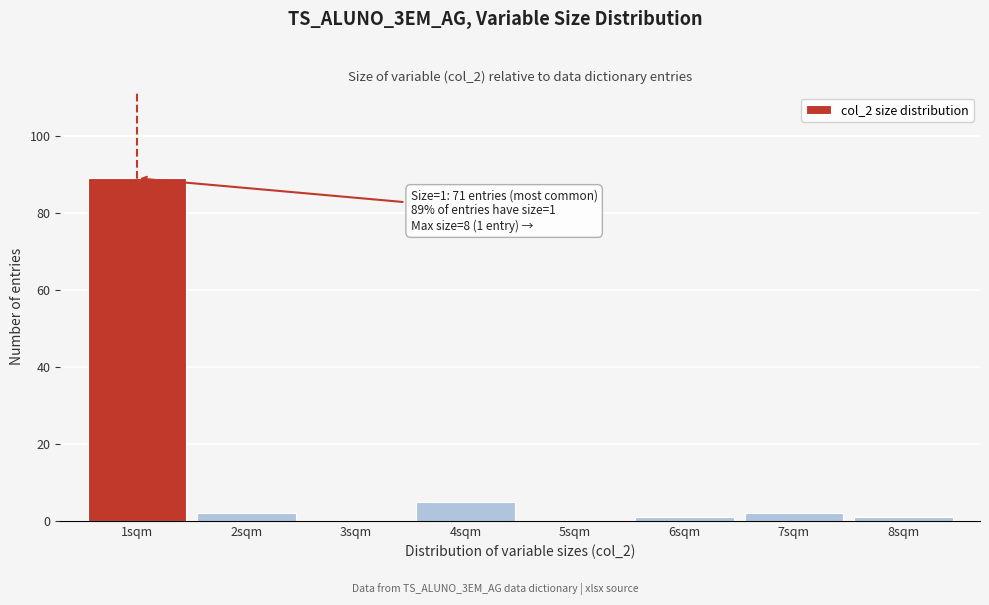

Reading left to right, list all the values displayed in this chart.

1sqm=89	2sqm=2	3sqm=0	4sqm=5	5sqm=0	6sqm=1	7sqm=2	8sqm=1